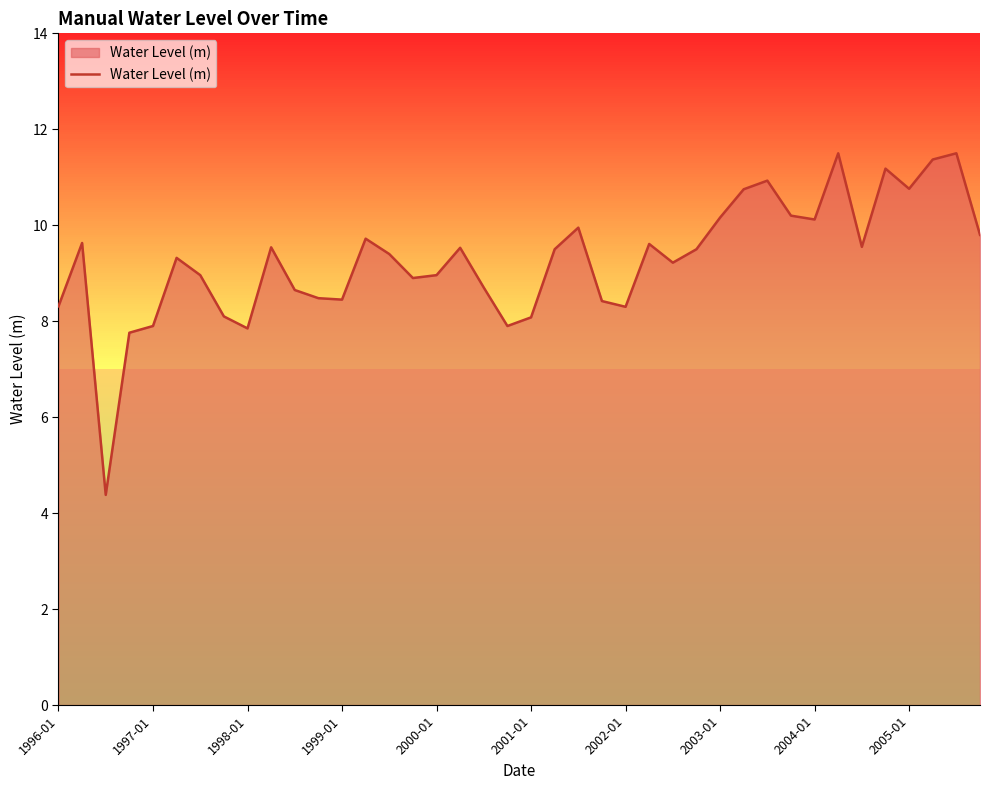

What is the maximum value shown in the chart?

11.5